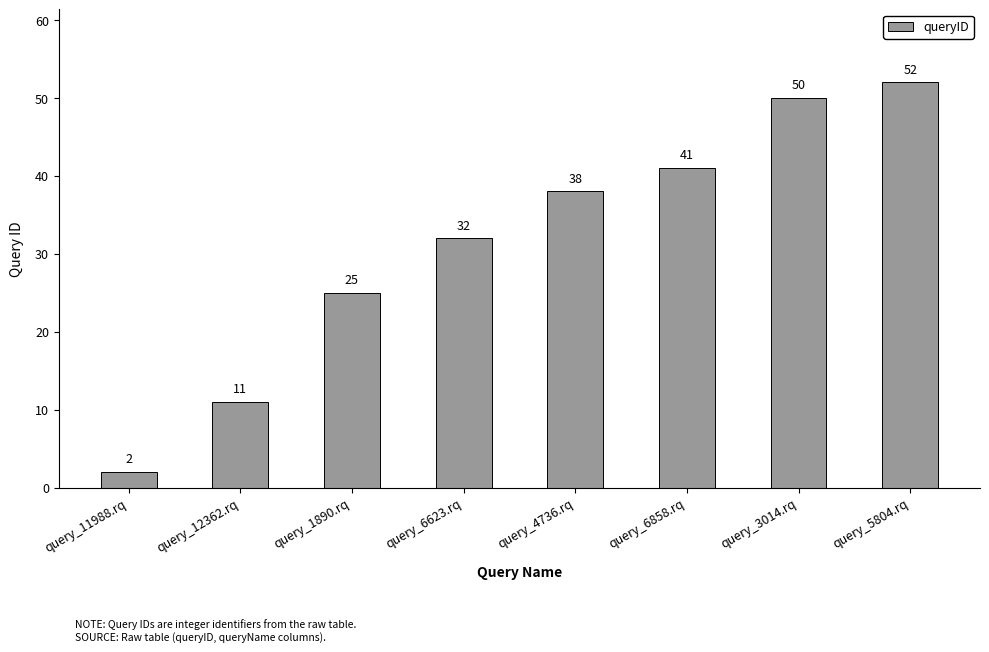

What is the change in value from query_11988.rq to query_5804.rq?

+50